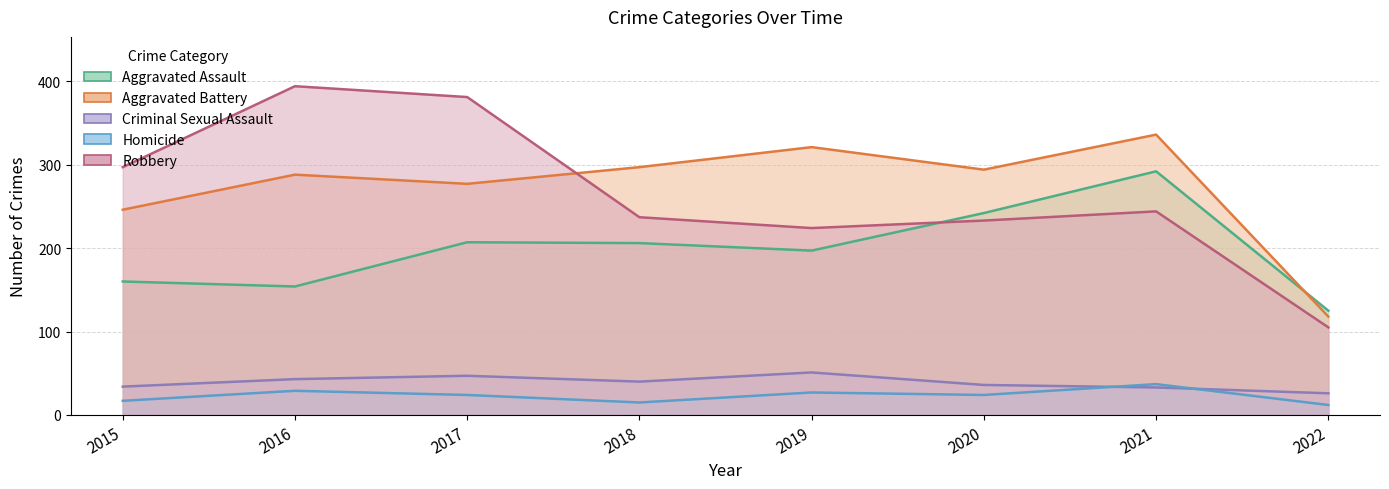

How many times do Aggravated Battery and Aggravated Assault cross each other?

1